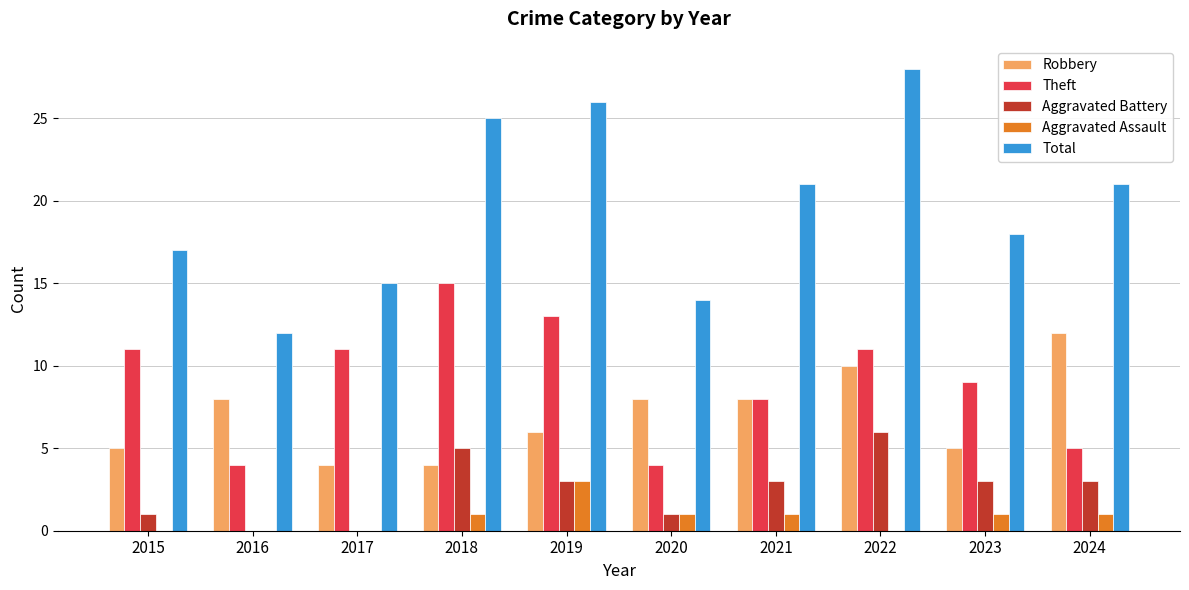

What value does the Total series have at 2017?

15